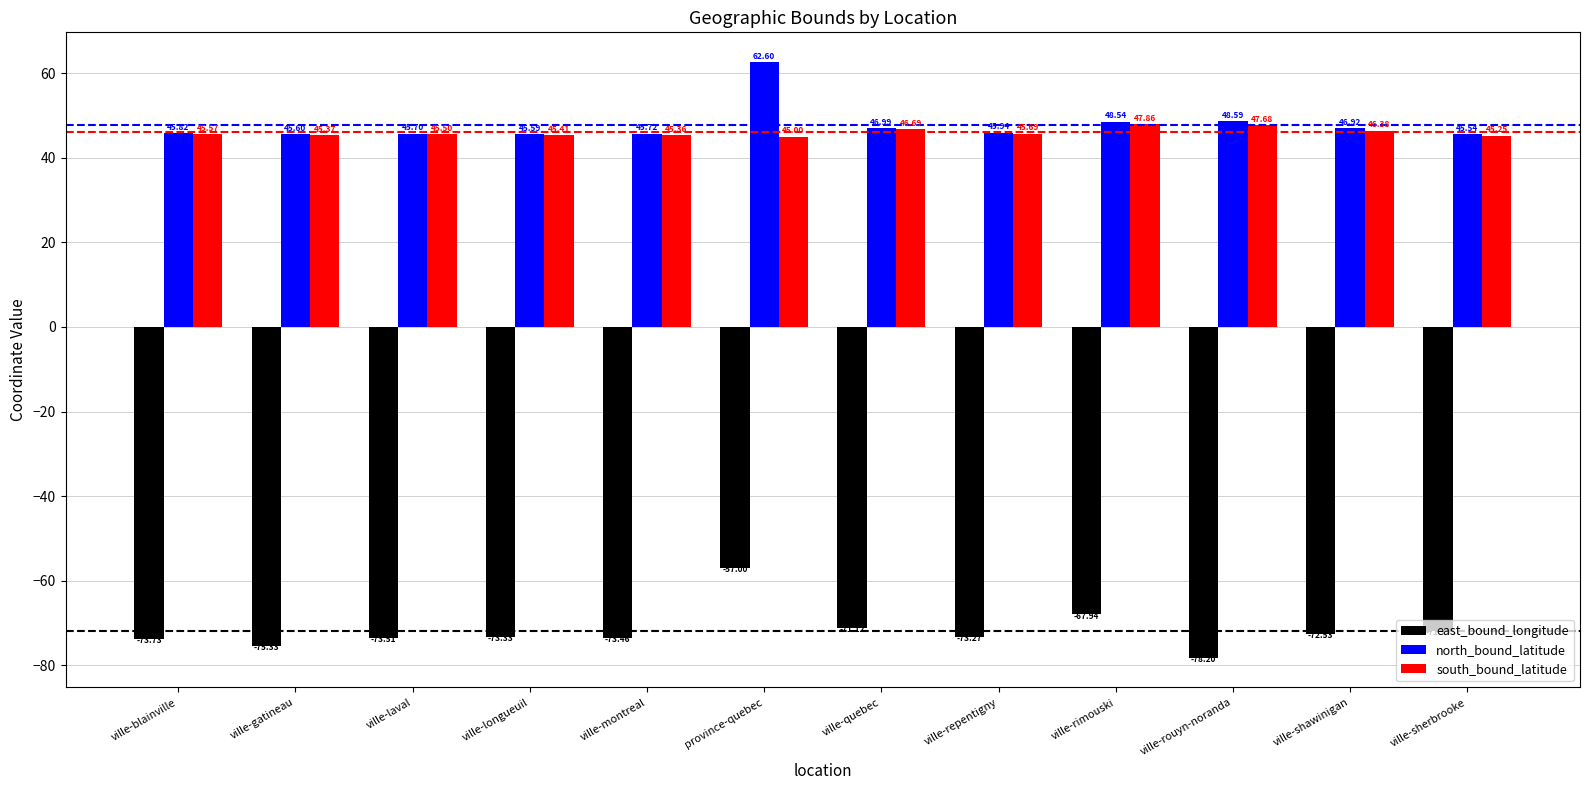

What are all the series names shown in the legend?

east_bound_longitude, north_bound_latitude, south_bound_latitude